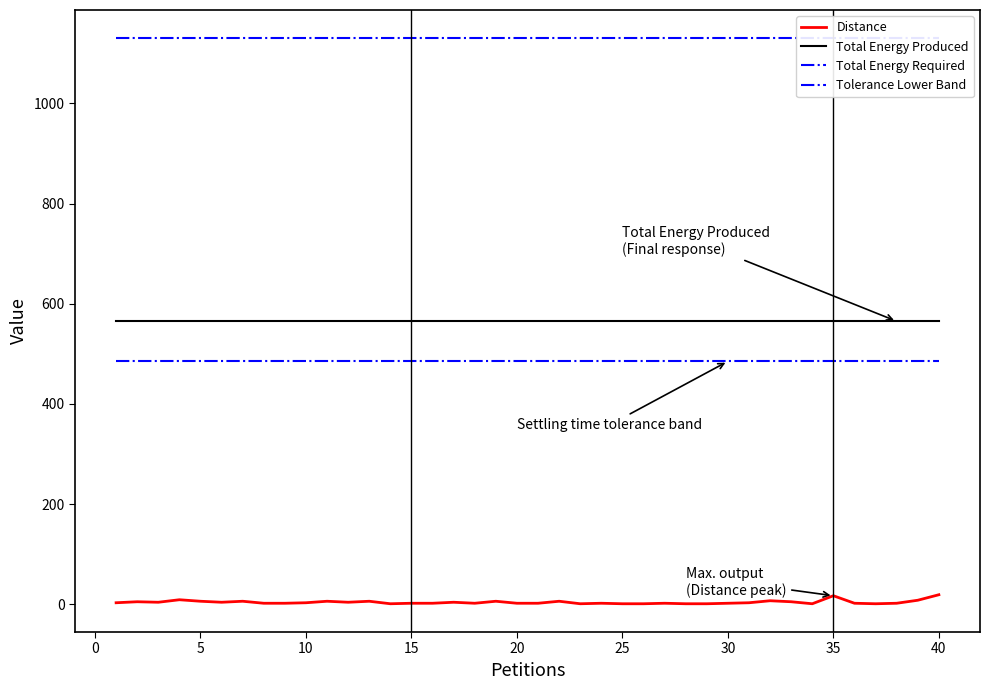

Which series has the largest total across all categories?

Total Energy Required